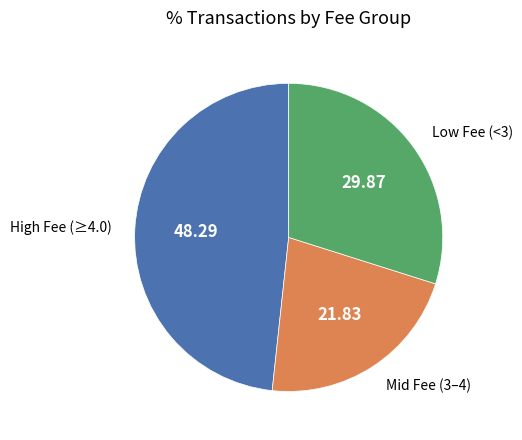

Rank the categories by value from lowest to highest.

Mid Fee (3–4), Low Fee (<3), High Fee (≥4.0)